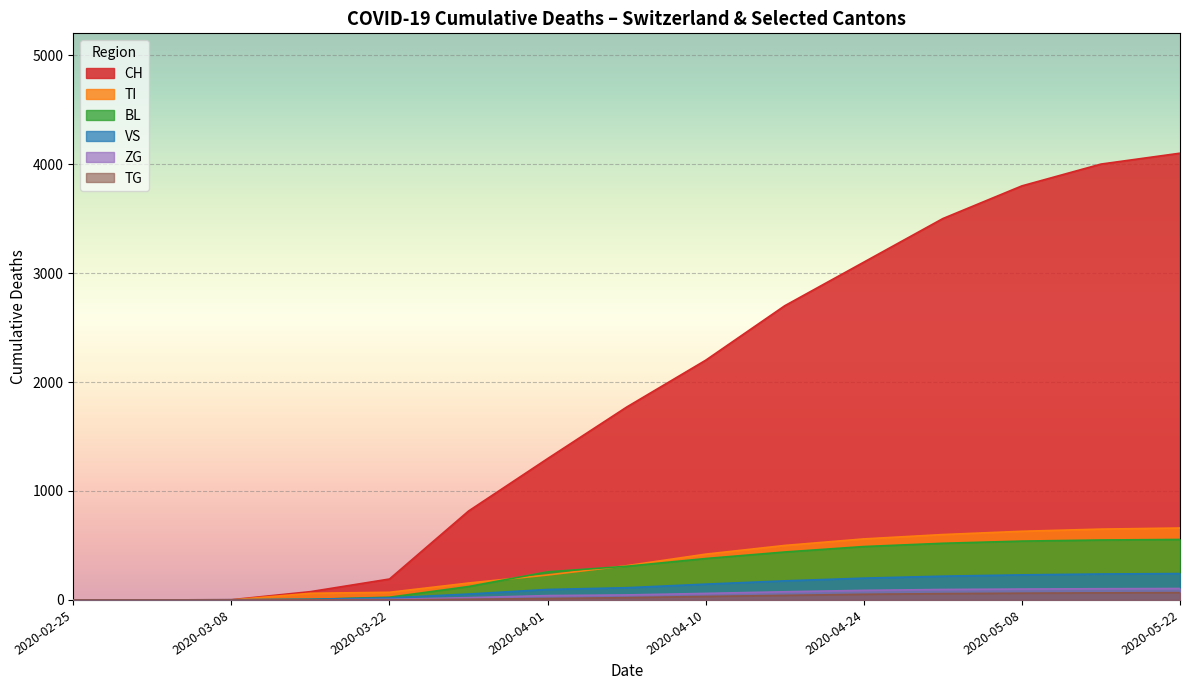

Which series has the largest total across all categories?

CH